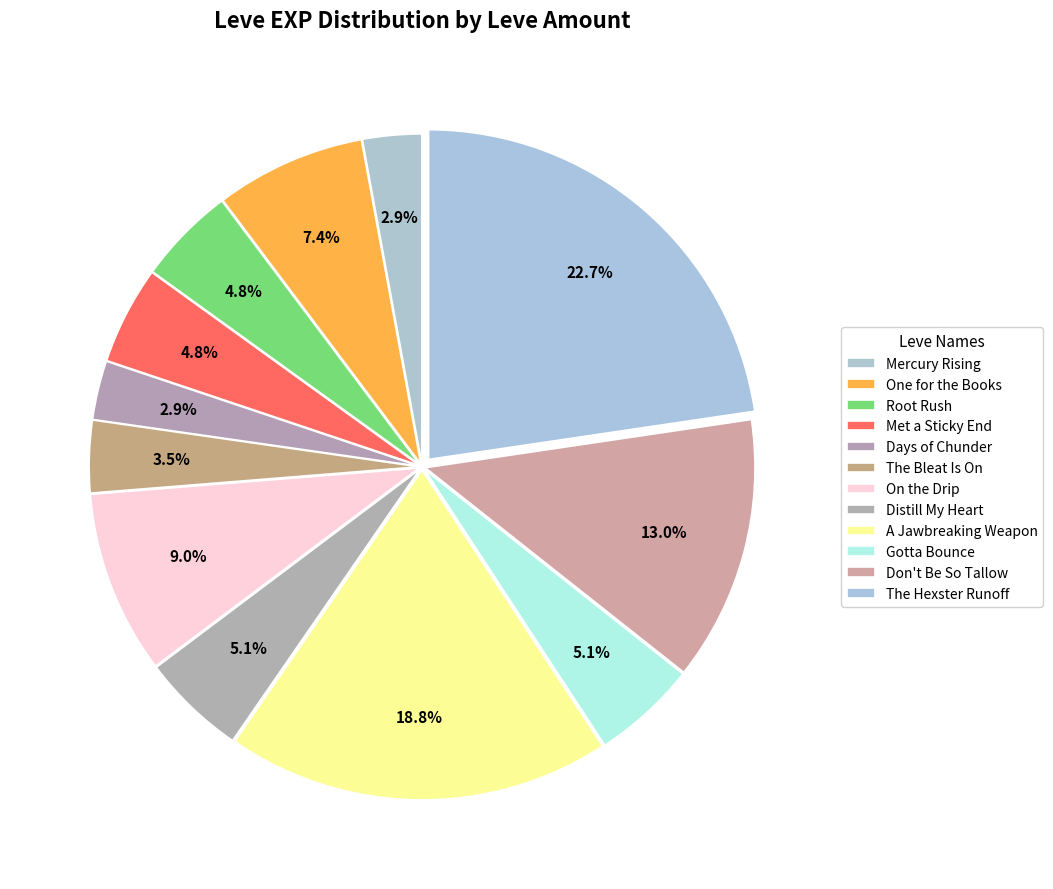

To the nearest percent, what is the difference between the largest and smallest slice percentages?

20%